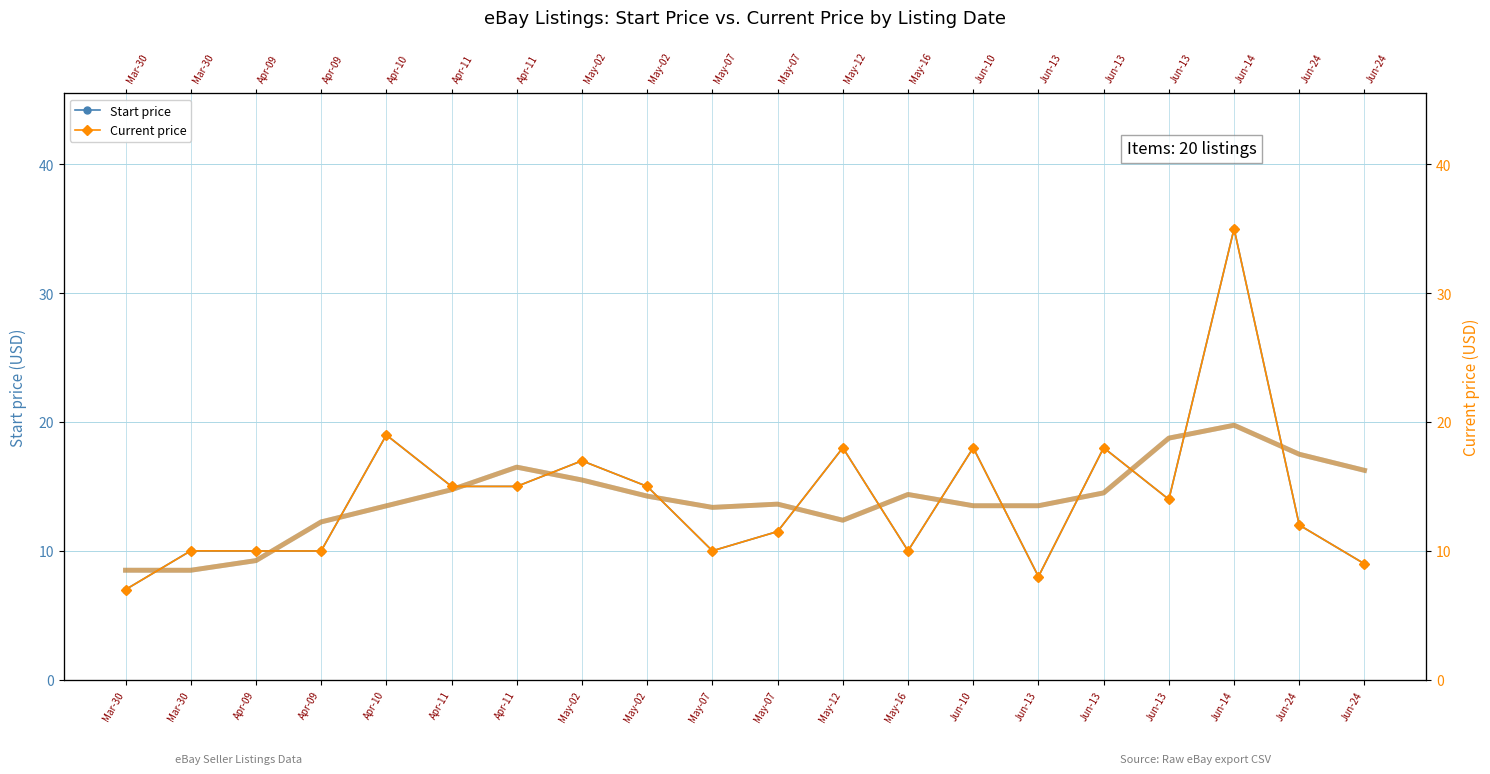

At which category is the sum across all series the highest?

Jun-14